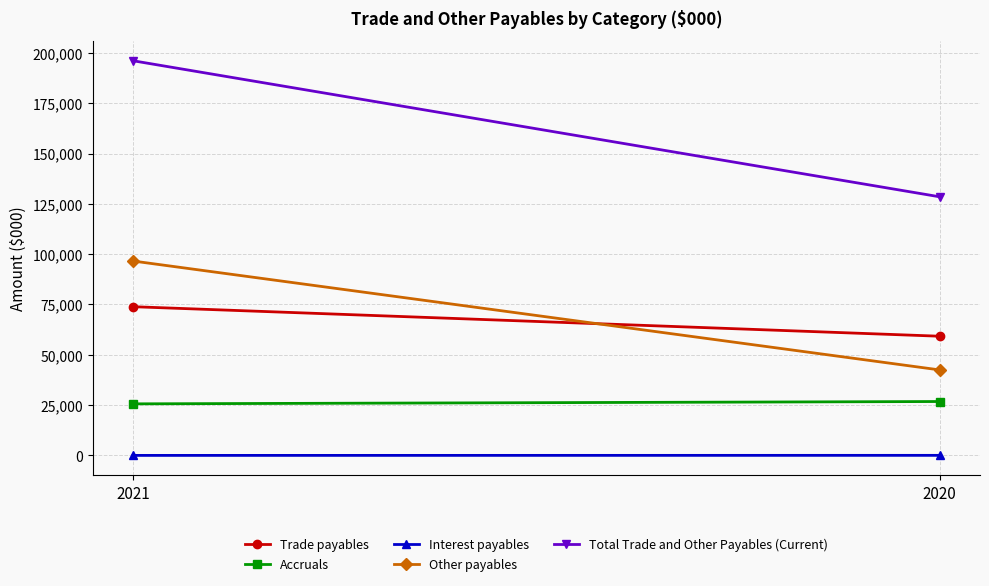

True or false: Interest payables has a value of 43 at 2020.

False